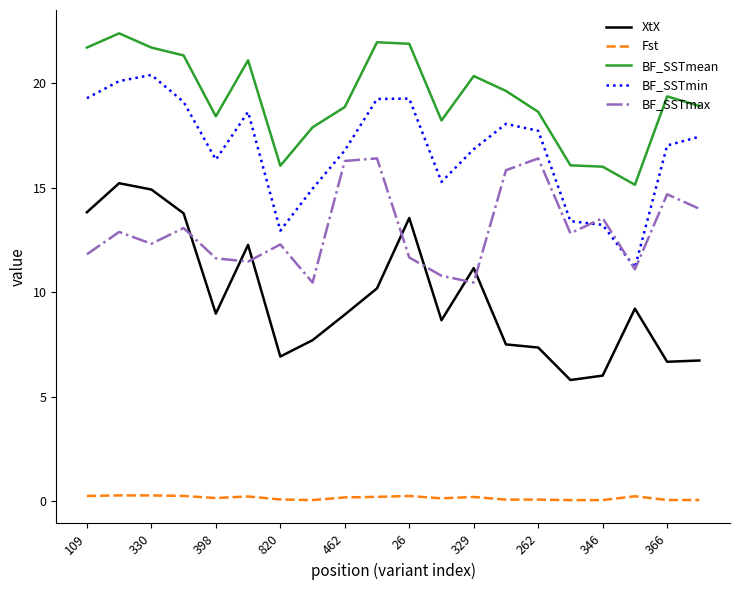

True or false: BF_SSTmax and BF_SSTmean intersect in this chart.

False